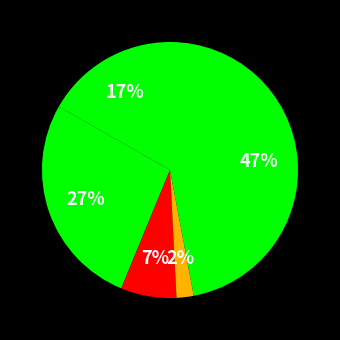

Count the number of slices in the pie.

5